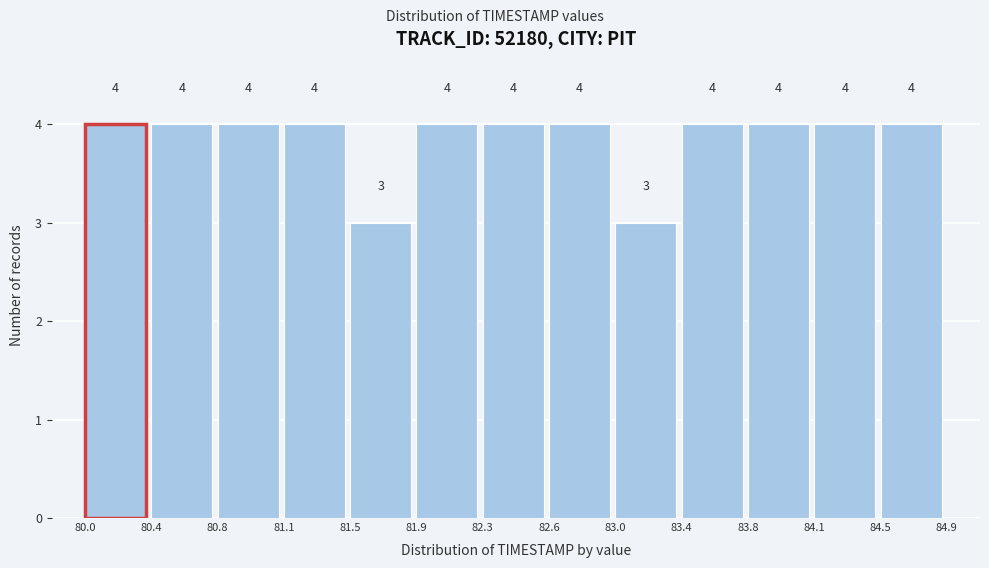

Reading left to right, transcribe this chart: for each bar, give the range it covers on the x-axis and its height.

80.0 to 80.4: 4
80.4 to 80.8: 4
80.8 to 81.1: 4
81.1 to 81.5: 4
81.5 to 81.9: 3
81.9 to 82.3: 4
82.3 to 82.6: 4
82.6 to 83.0: 4
83.0 to 83.4: 3
83.4 to 83.8: 4
83.8 to 84.1: 4
84.1 to 84.5: 4
84.5 to 84.9: 4